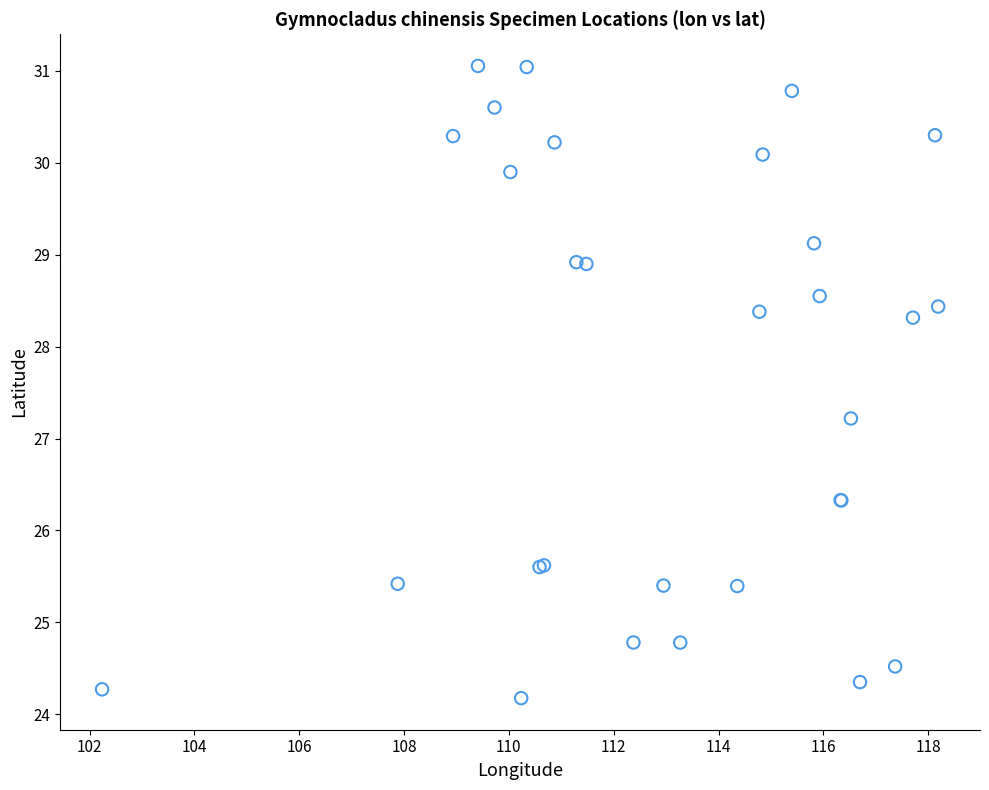

What Y value in the scatter plot is closest to 27?

27.2